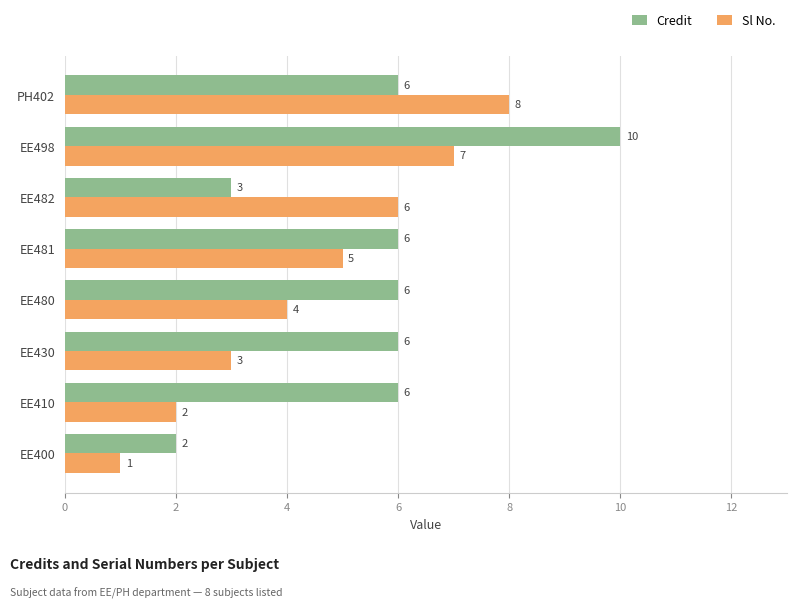

What is the maximum value for Credit?

10